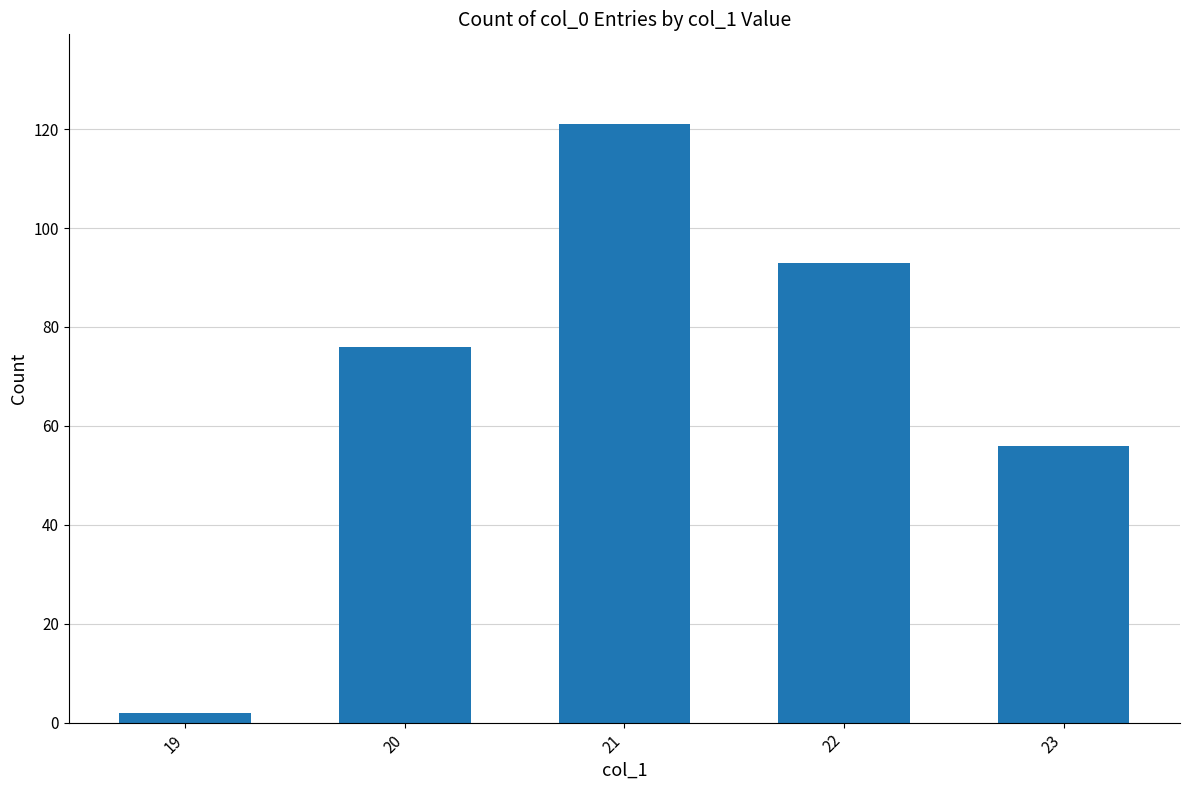

At which category does the chart reach its minimum across all series?

19